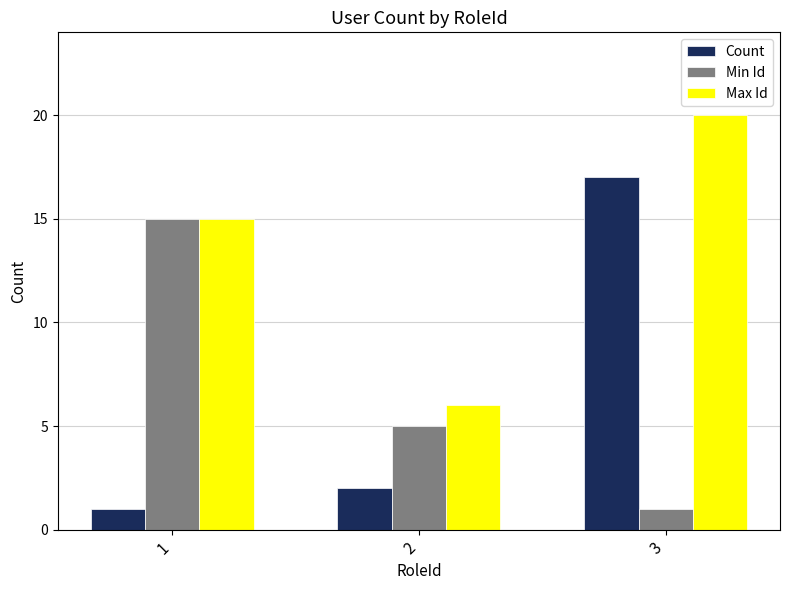

What is the difference between the Count values at 2 and 1?

1